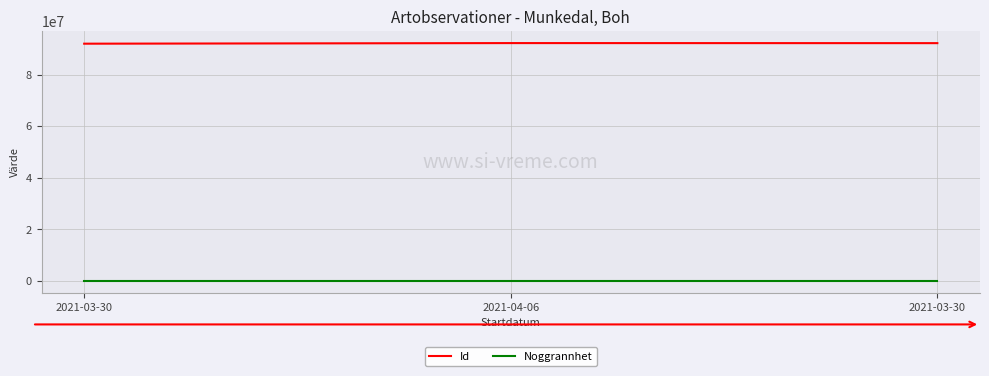

At which category is the sum across all series the highest?

2021-04-06